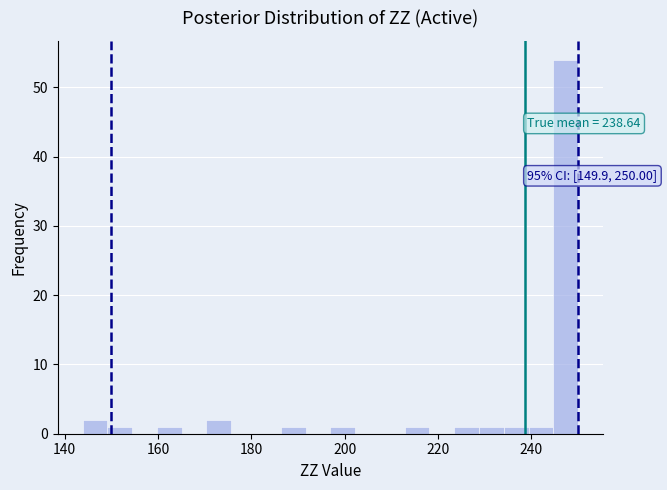

Read against the x-axis, roughly where is the centre of the tallest bar?

248